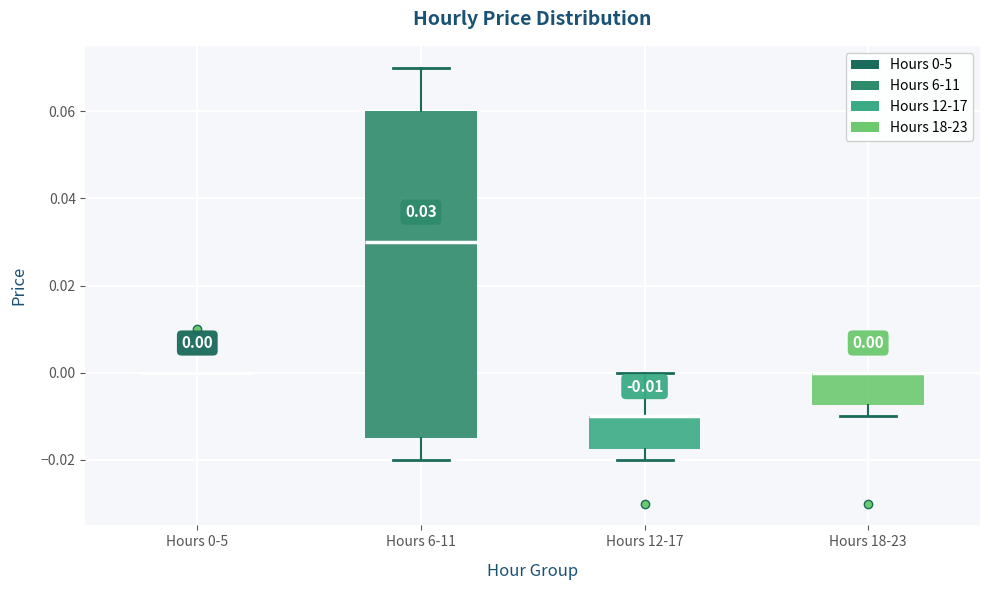

Comparing the boxes themselves (not the whiskers), which one is the tallest?

Hours 6-11